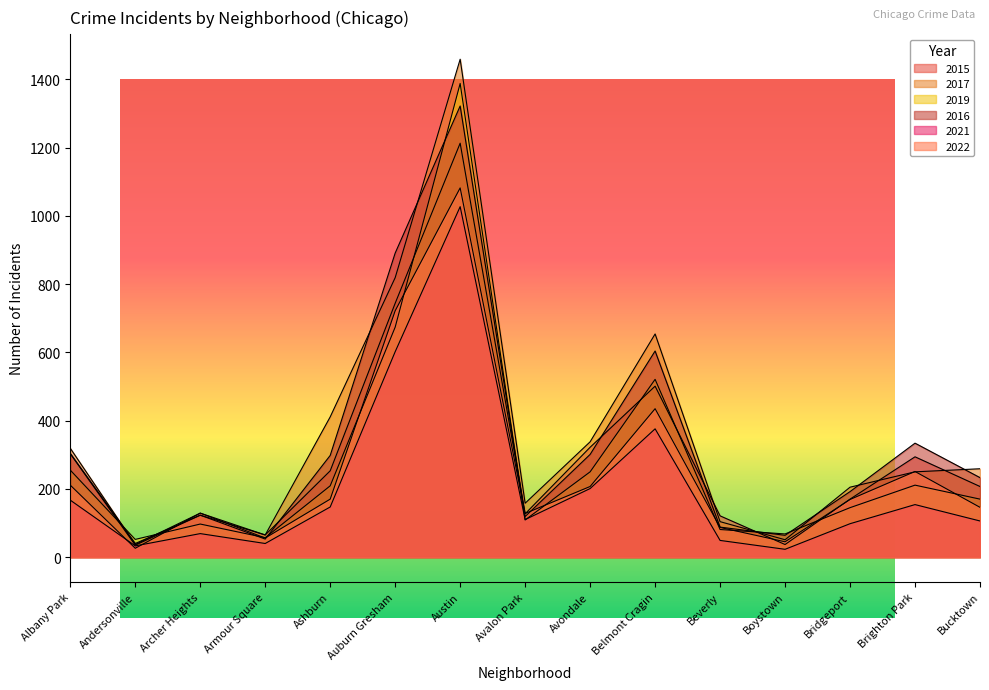

What is the greatest value displayed?

1459